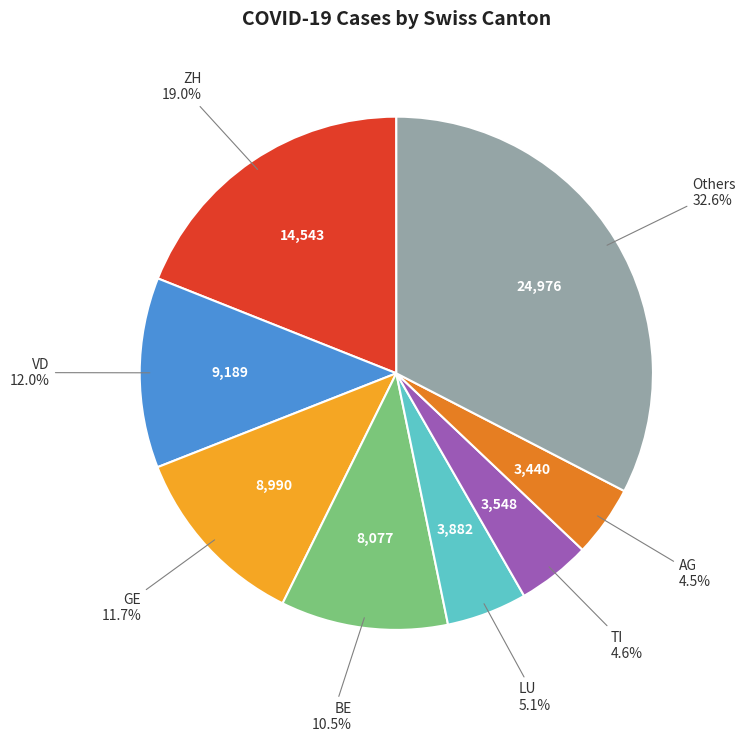

Which has a higher value, LU or BE?

BE